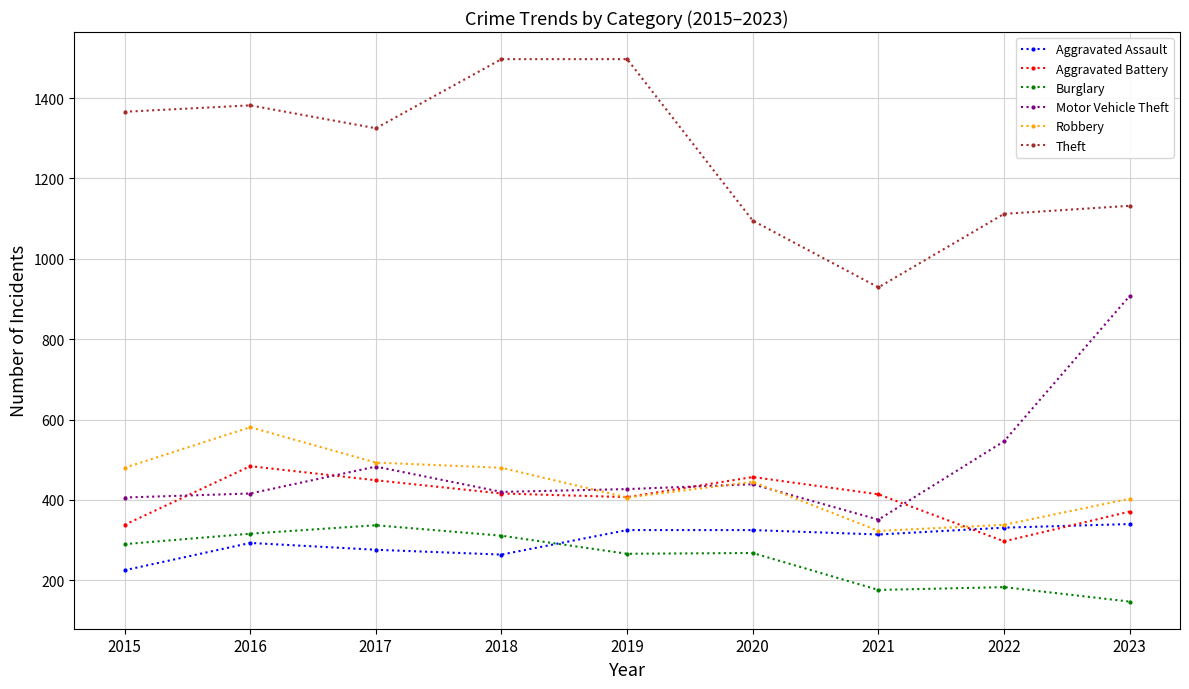

Which series has the largest total across all categories?

Theft